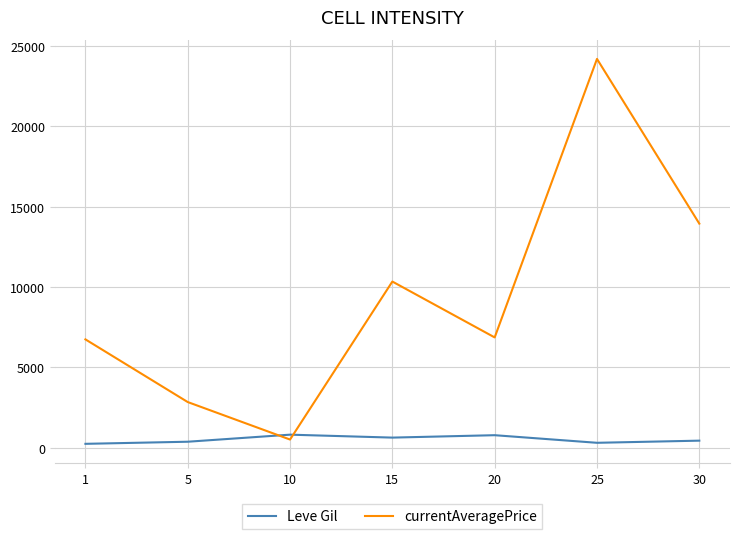

Where does the Leve Gil series first go above 430?

10